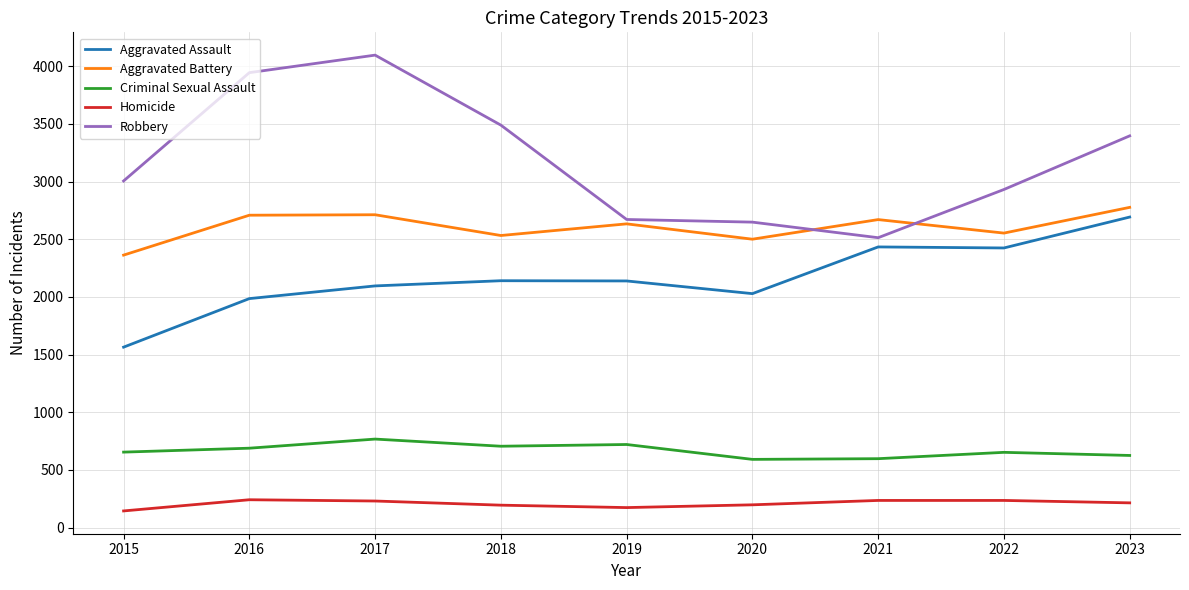

Which series has the largest total across all categories?

Robbery